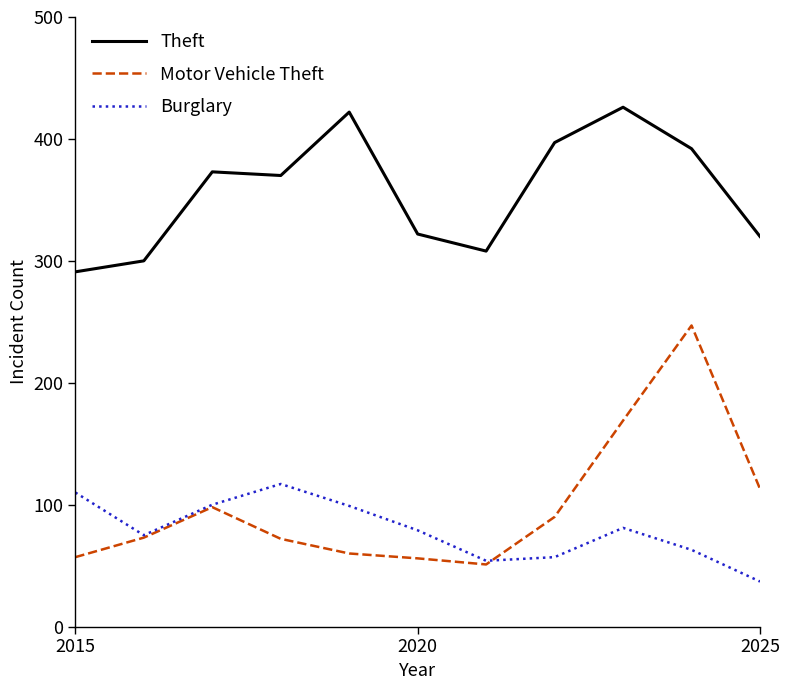

Rank the series by their maximum value, from lowest to highest.

Burglary, Motor Vehicle Theft, Theft